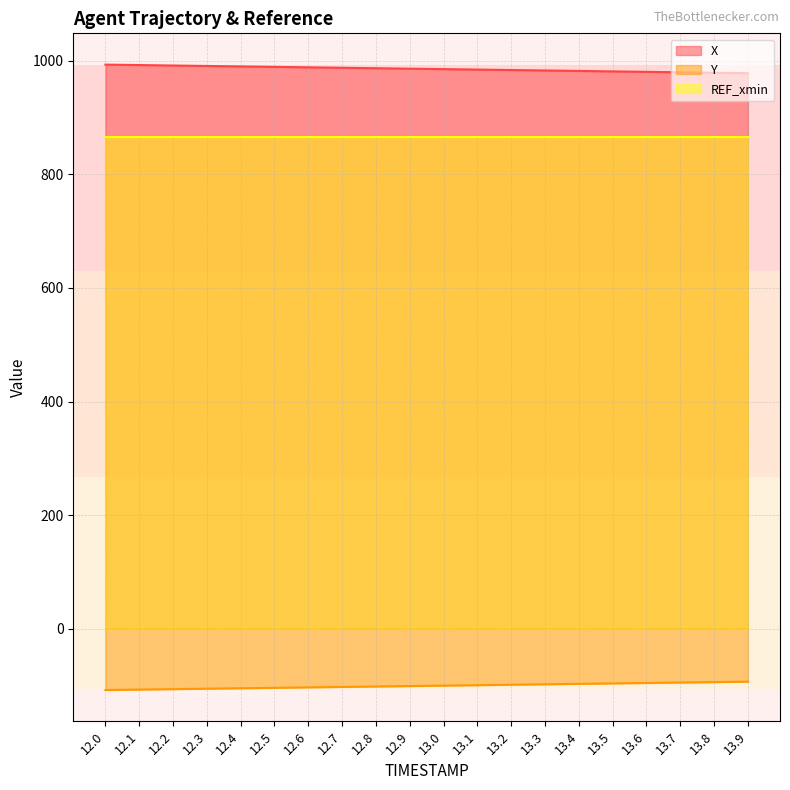

Reading left to right, extract all data points from this chart.

X: 993.3	992.5	991.7	990.9	990.1	989.3	988.5	987.7	986.9	986.1	985.4	984.6	983.8	983.0	982.2	981.4	980.6	979.8	979.0	978.2
Y: -108.1	-107.3	-106.5	-105.8	-105.0	-104.2	-103.4	-102.7	-101.9	-101.1	-100.3	-99.6	-98.8	-98.0	-97.2	-96.4	-95.7	-94.9	-94.1	-93.3